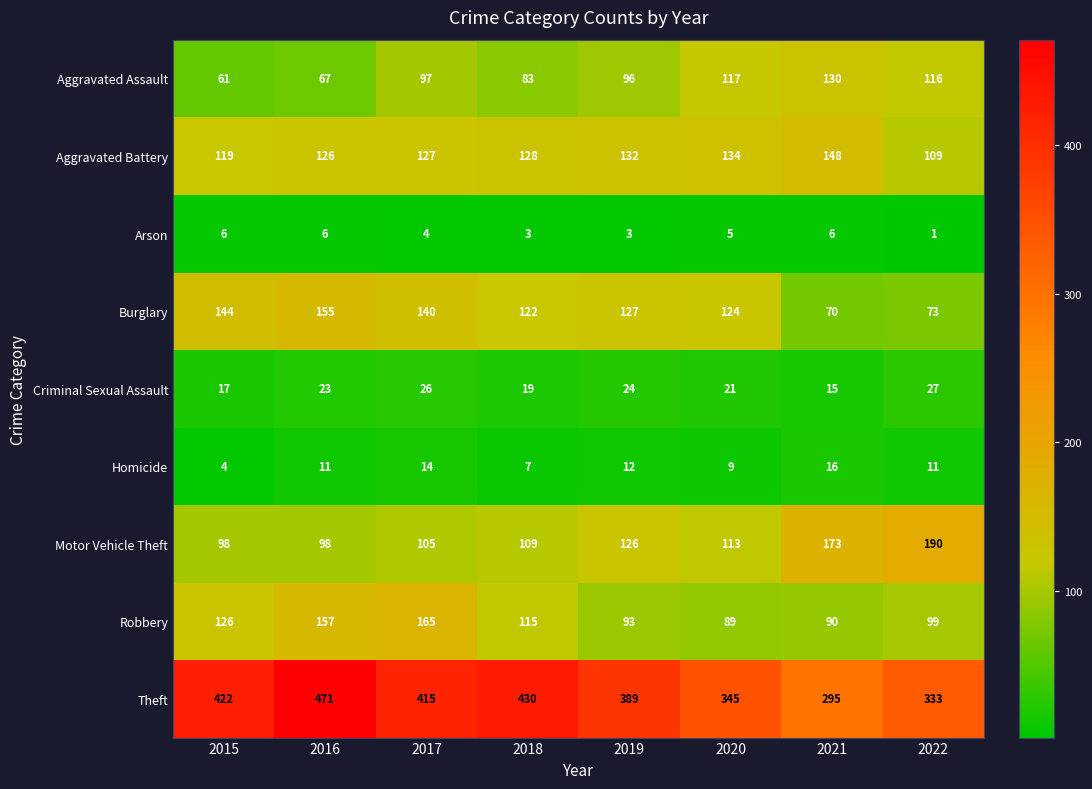

Rank the series by their maximum value, from lowest to highest.

Arson, Homicide, Criminal Sexual Assault, Aggravated Assault, Aggravated Battery, Burglary, Robbery, Motor Vehicle Theft, Theft